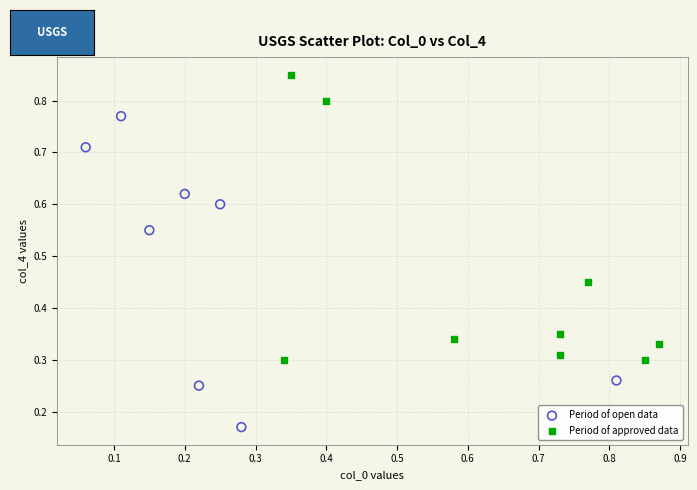

Which series contains the lowest Y value?

Period of open data